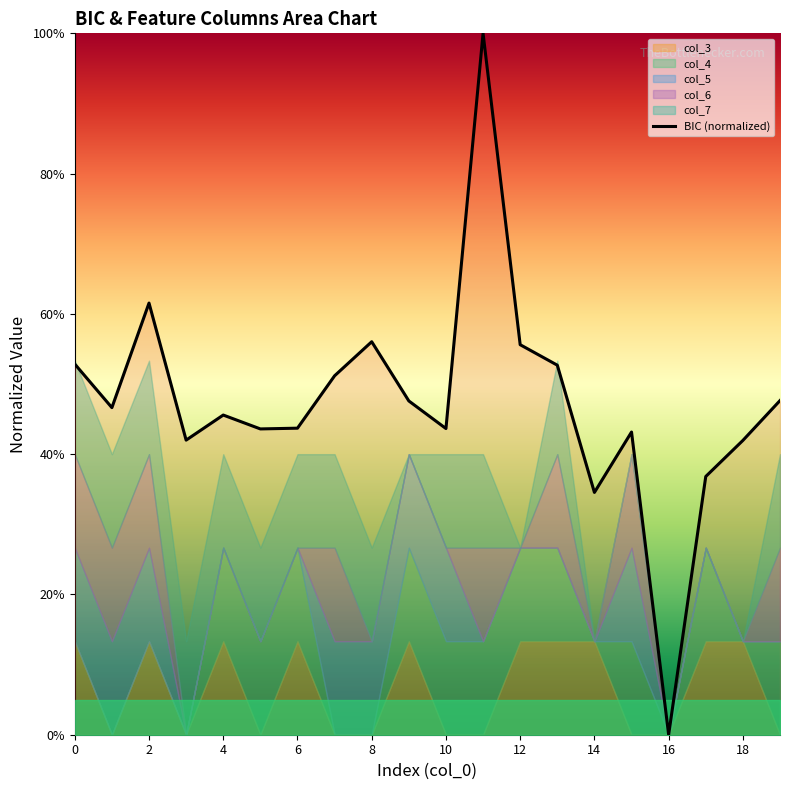

How many interior local valleys (lower than both neighbors) does the data have?

6